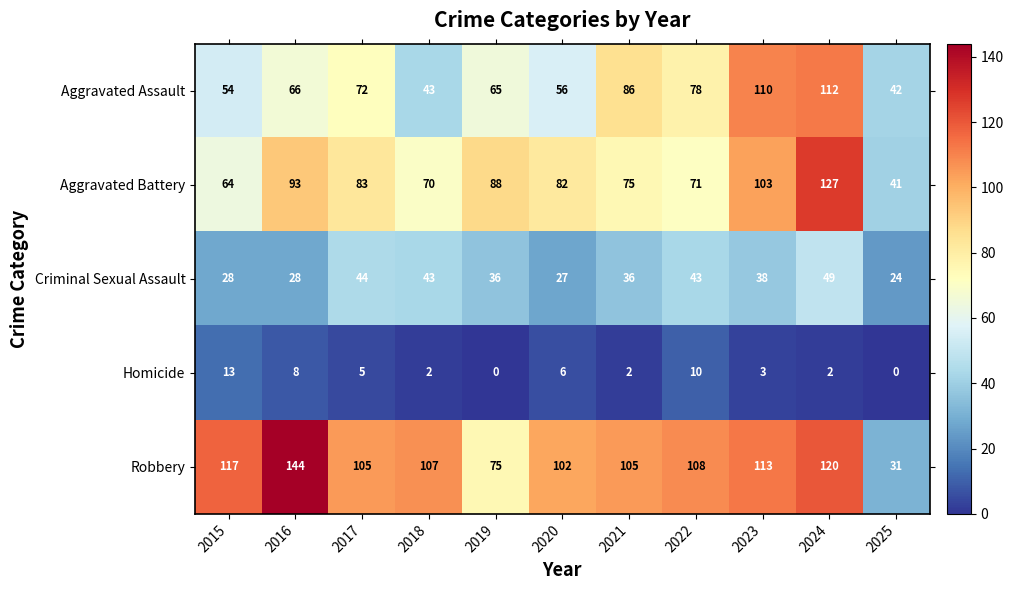

Is it true that Aggravated Assault equals 43 at 2018?

True